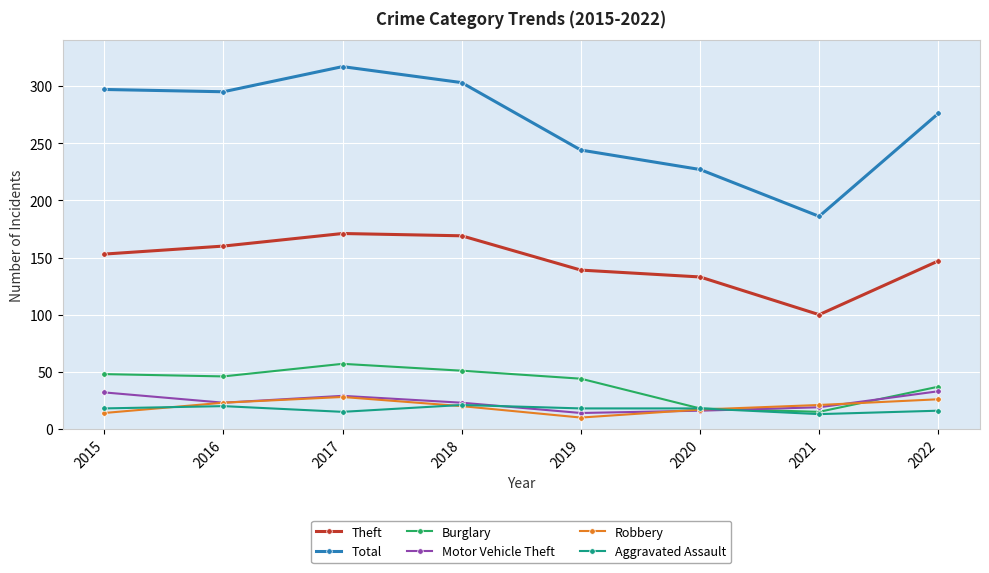

Between 2019 and 2021, which series saw the biggest shift?

Total